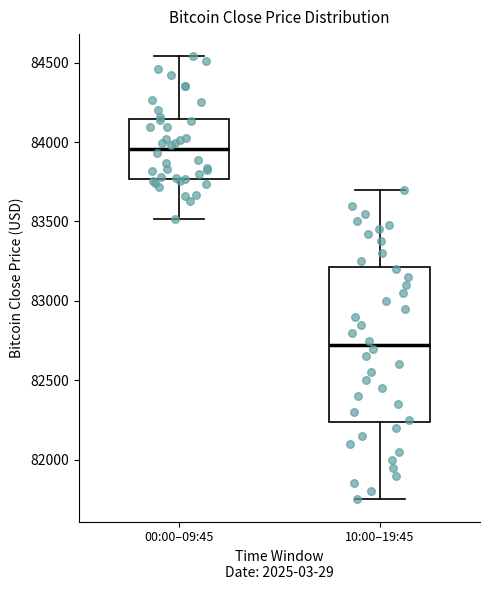

Which box has the lowest median line?

10:00–19:45